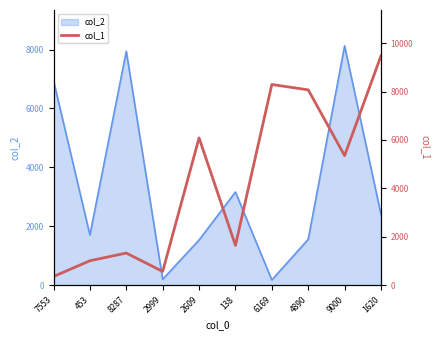

Does the chart display data point markers on the line(s)?

No